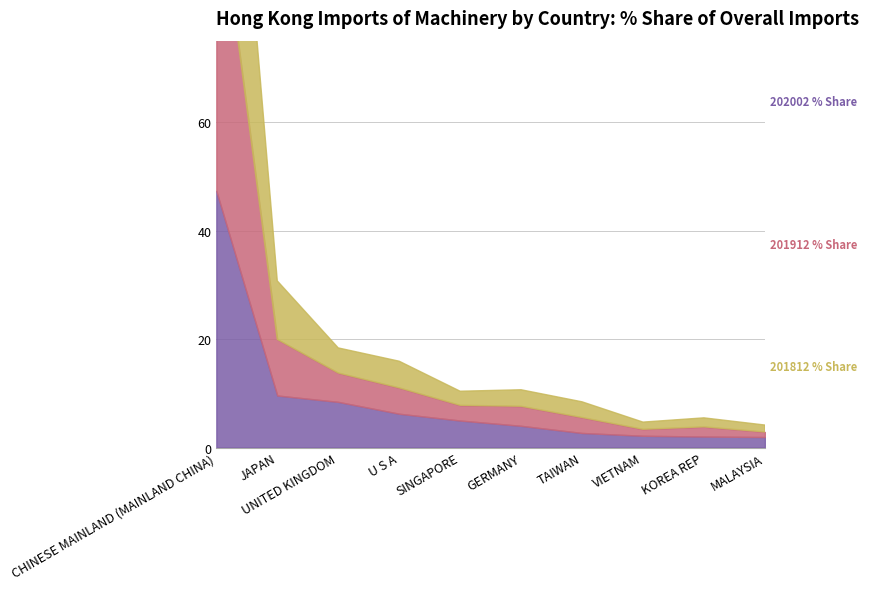

How many intersections are there between 202002 % Share and 201812 % Share?

3